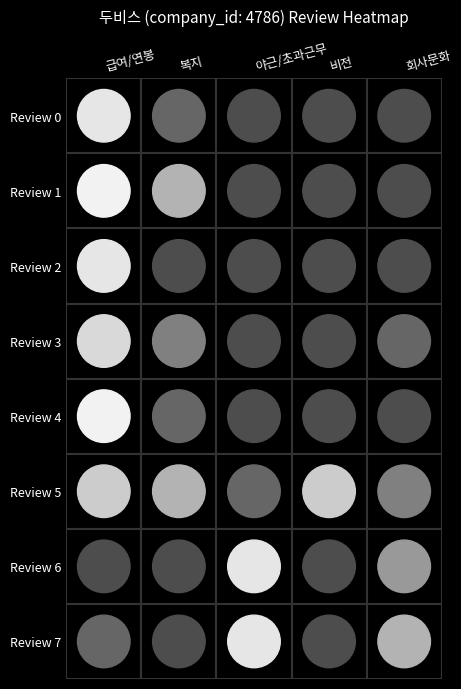

What is the total value across all series at Review 7?

2.6